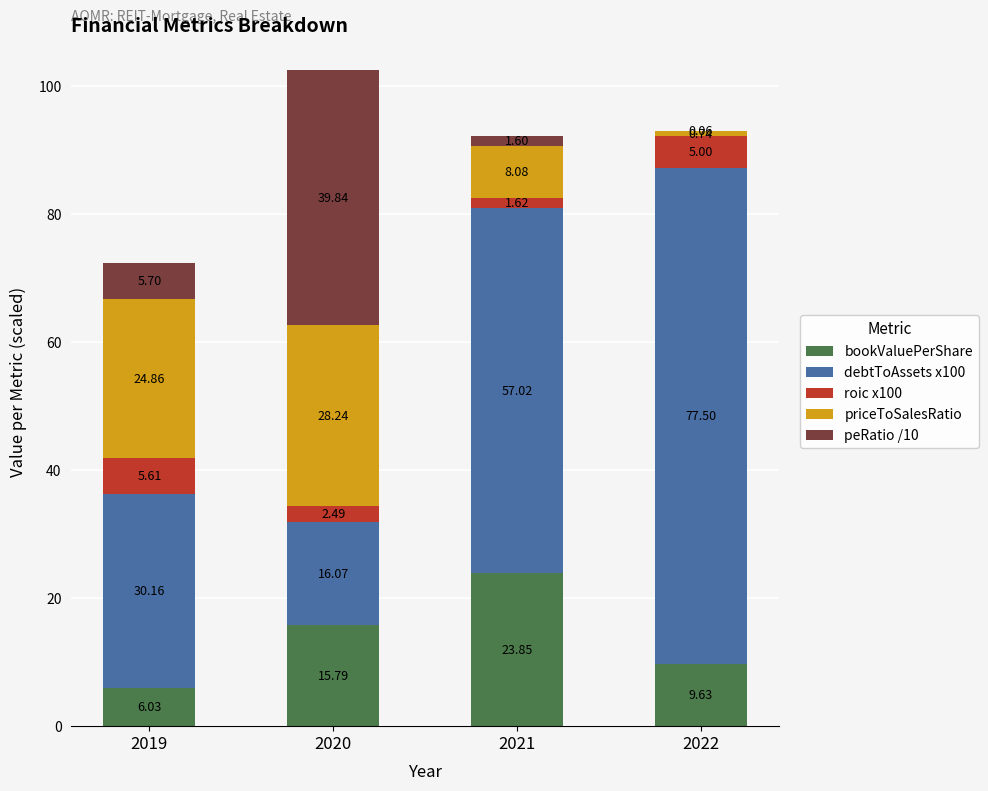

Read the bookValuePerShare value at 2022.

9.6